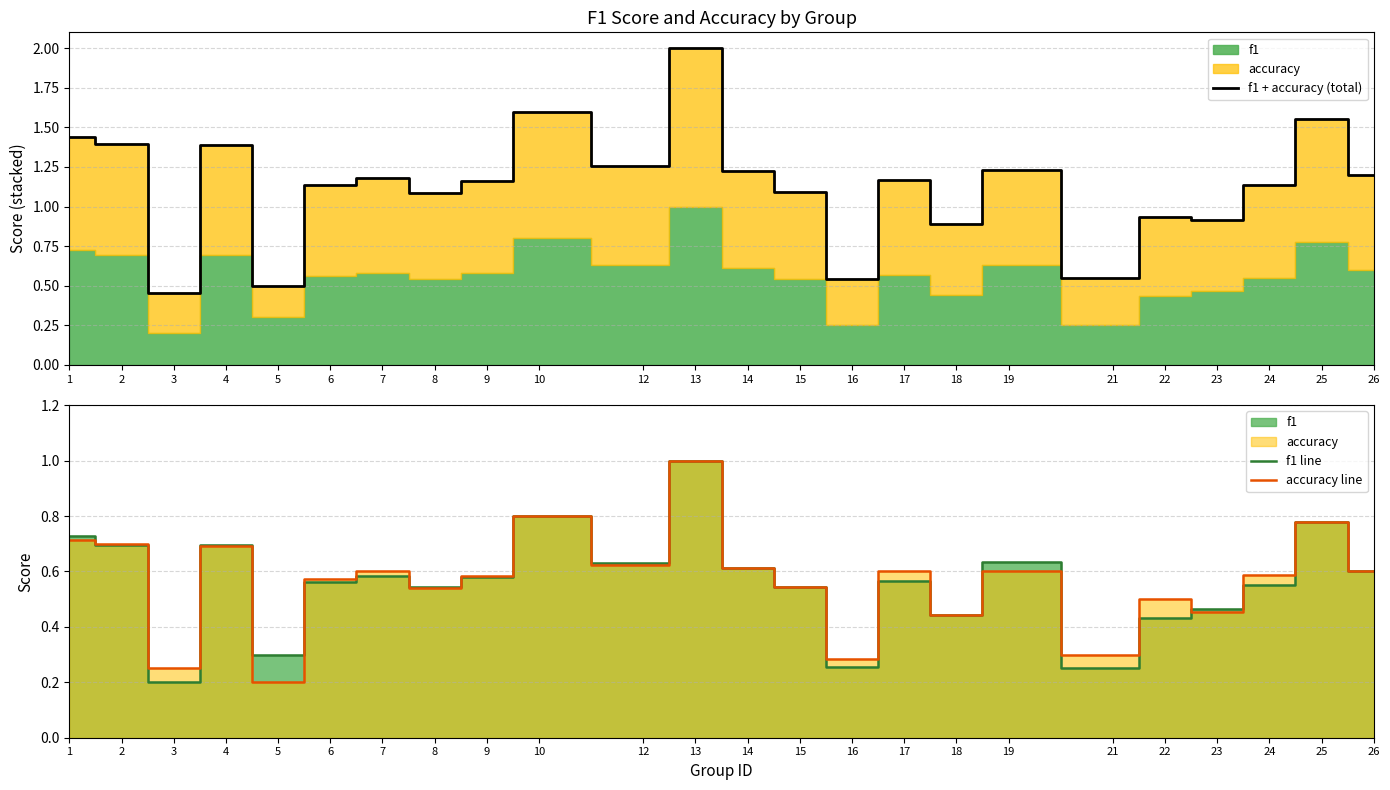

Does the chart have visible grid lines?

Yes